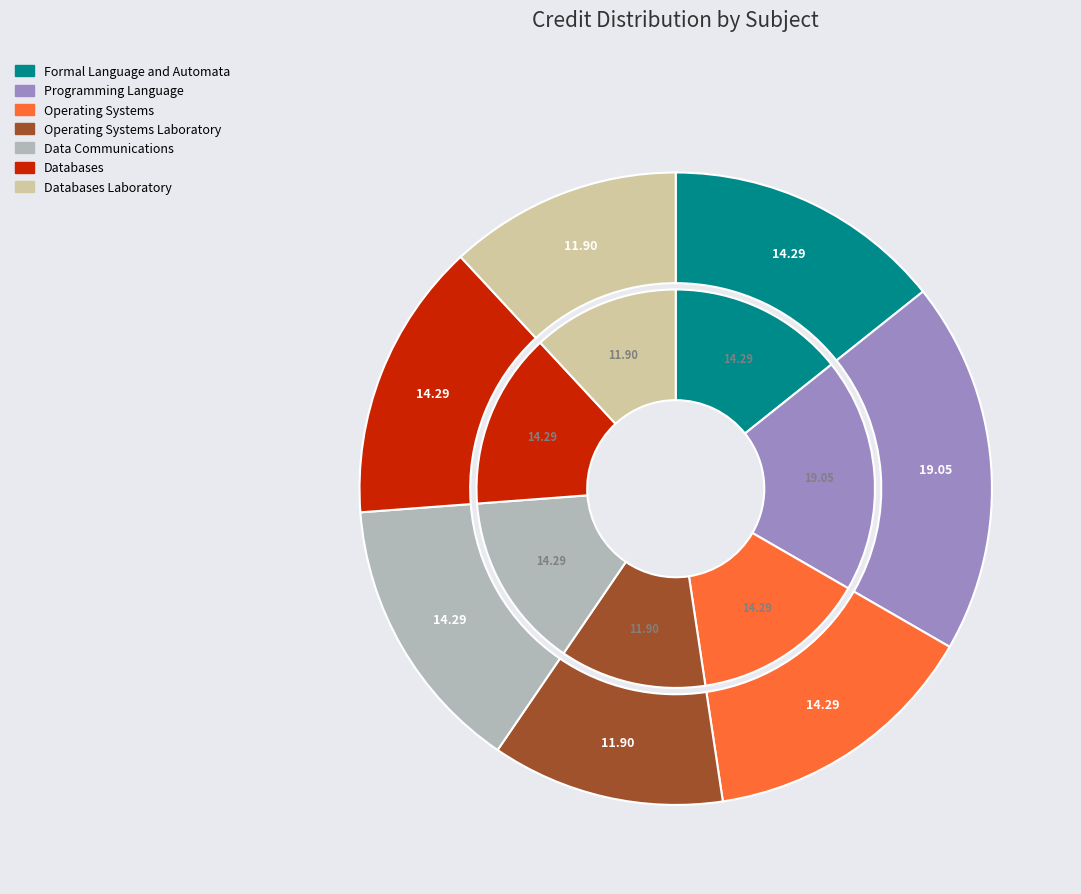

Which category has the biggest portion of the pie?

Programming Language